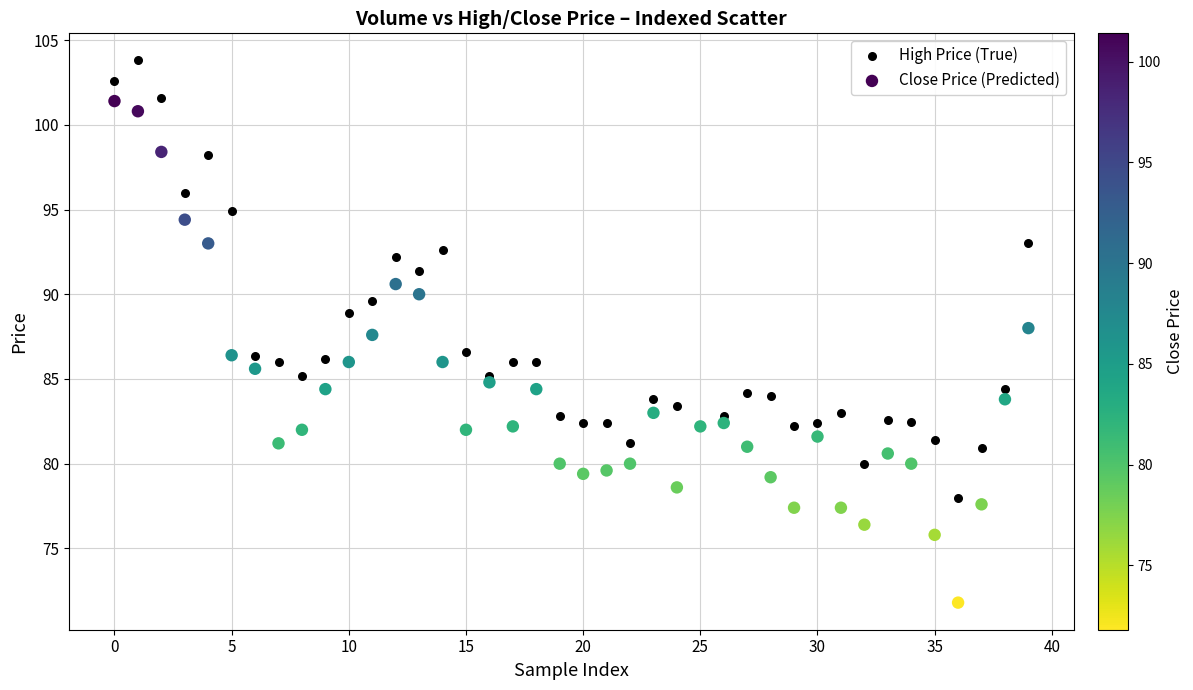

Which series reaches the maximum Y coordinate?

High Price (True)